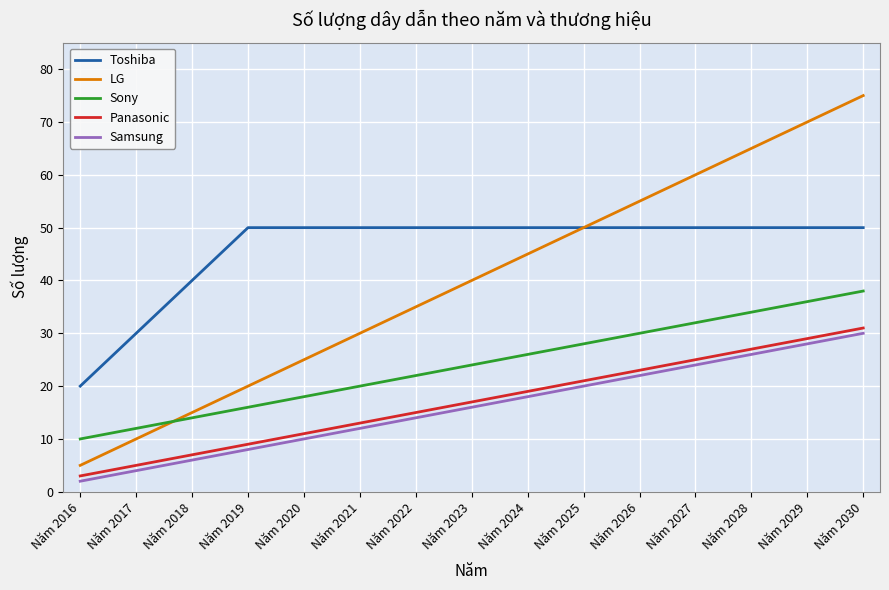

What is the highest value of the LG series?

75